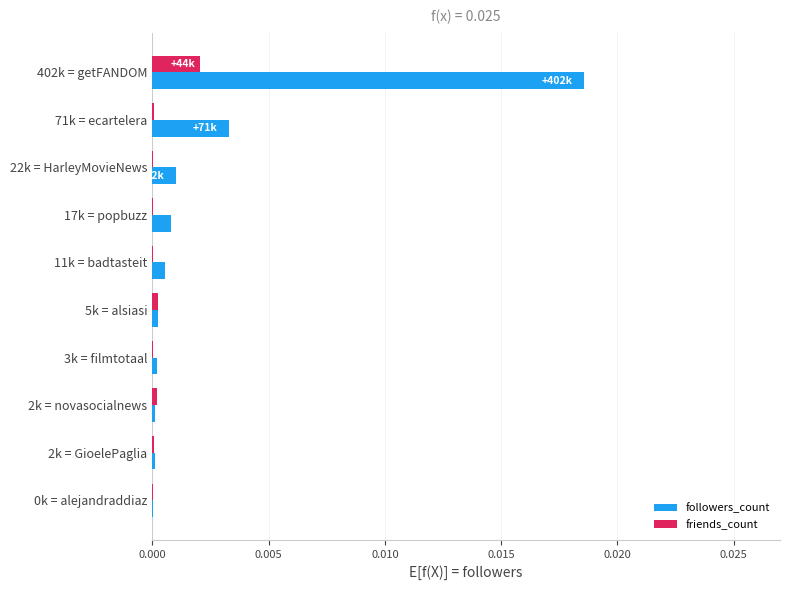

How many series are shown in this chart?

2